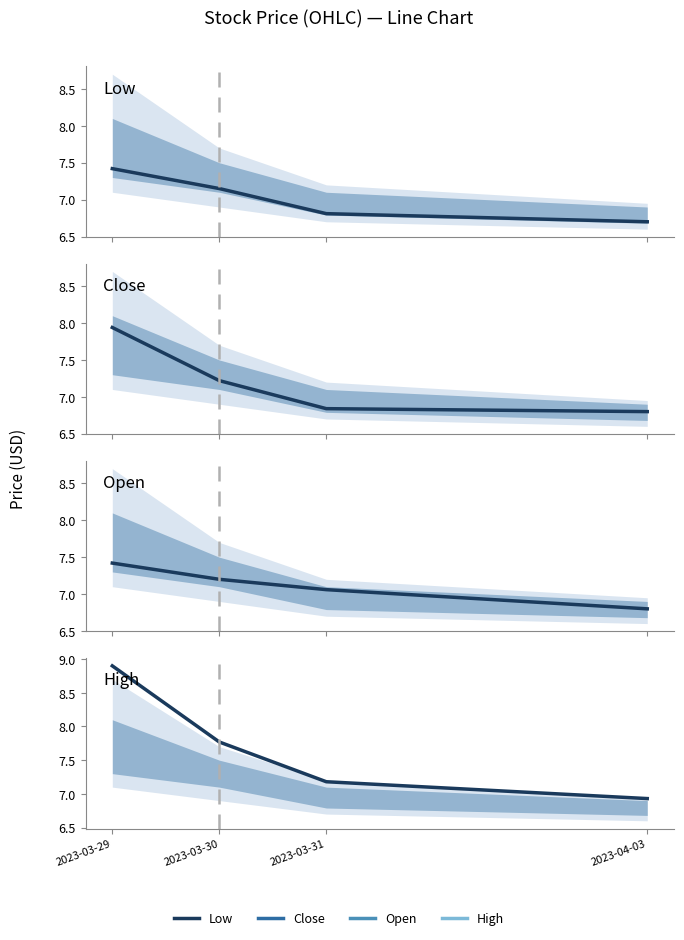

What is the approximate value of Close at 2023-04-03?

6.8